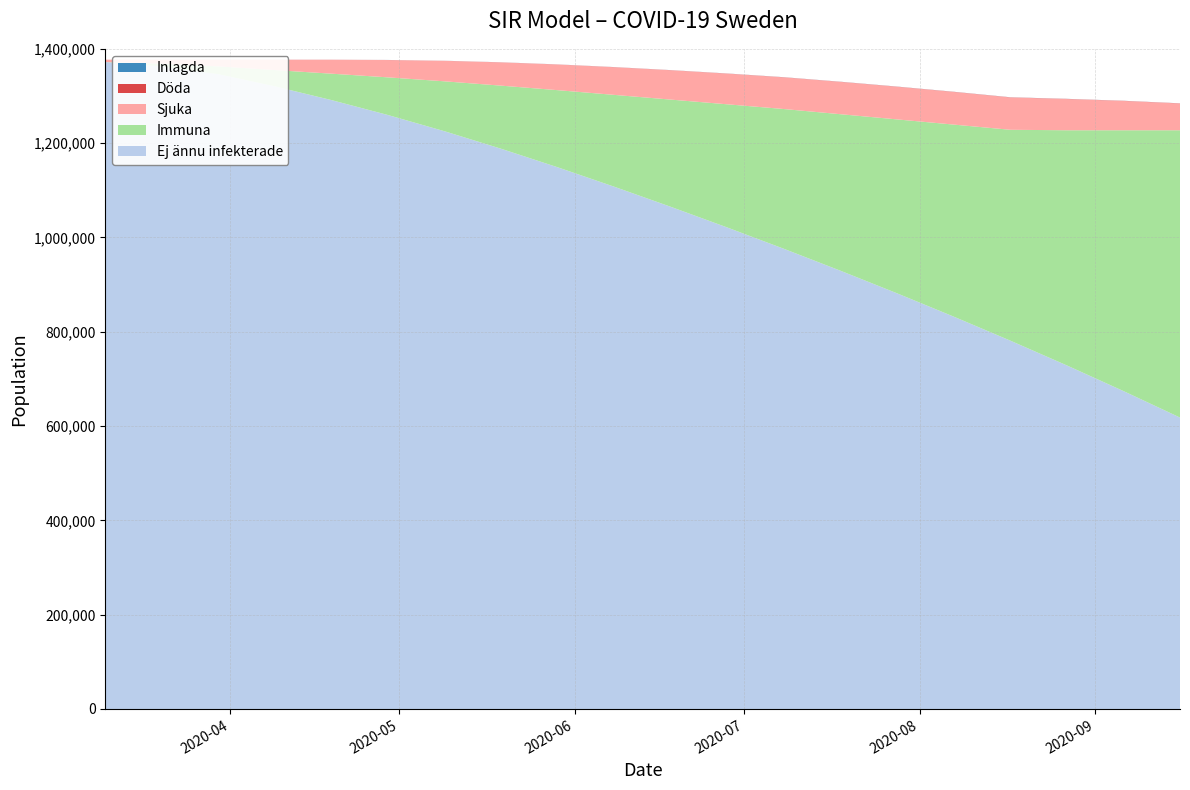

Reading left to right, extract all data points from this chart.

Ej ännu infekterade: 2020-03-10=1372000	2020-03-20=1362458	2020-03-30=1346145	2020-04-09=1320357	2020-04-19=1291268	2020-04-29=1259561	2020-05-09=1225149	2020-05-19=1188014	2020-05-29=1148714	2020-06-08=1107485	2020-06-18=1064854	2020-06-28=1020952	2020-07-08=975780	2020-07-18=929286	2020-07-28=881403	2020-08-07=832053	2020-08-17=781143	2020-08-27=728572	2020-09-06=674237	2020-09-16=618033
Immuna: 2020-03-10=0	2020-03-20=5979	2020-03-30=16608	2020-04-09=34588	2020-04-19=56047	2020-04-29=79912	2020-05-09=105931	2020-05-19=133914	2020-05-29=163614	2020-06-08=194843	2020-06-18=227474	2020-06-28=261376	2020-07-08=296548	2020-07-18=332042	2020-07-28=368925	2020-08-07=407275	2020-08-17=447185	2020-08-27=498756	2020-09-06=553091	2020-09-16=609295
Sjuka: 2020-03-10=5000	2020-03-20=8558	2020-03-30=14234	2020-04-09=22030	2020-04-19=29644	2020-04-29=36815	2020-05-09=43501	2020-05-19=49380	2020-05-29=54451	2020-06-08=58744	2020-06-18=62287	2020-06-28=65102	2020-07-08=67200	2020-07-18=68592	2020-07-28=69285	2020-08-07=69287	2020-08-17=68607	2020-08-27=66248	2020-09-06=62167	2020-09-16=56740
Döda: 2020-03-10=0	2020-03-20=4	2020-03-30=11	2020-04-09=24	2020-04-19=39	2020-04-29=56	2020-05-09=74	2020-05-19=93	2020-05-29=113	2020-06-08=133	2020-06-18=153	2020-06-28=172	2020-07-08=191	2020-07-18=209	2020-07-28=227	2020-08-07=244	2020-08-17=260	2020-08-27=275	2020-09-06=289	2020-09-16=301
Inlagda: 2020-03-10=8	2020-03-20=14	2020-03-30=24	2020-04-09=37	2020-04-19=50	2020-04-29=62	2020-05-09=74	2020-05-19=83	2020-05-29=91	2020-06-08=99	2020-06-18=105	2020-06-28=110	2020-07-08=114	2020-07-18=116	2020-07-28=117	2020-08-07=117	2020-08-17=116	2020-08-27=112	2020-09-06=105	2020-09-16=96